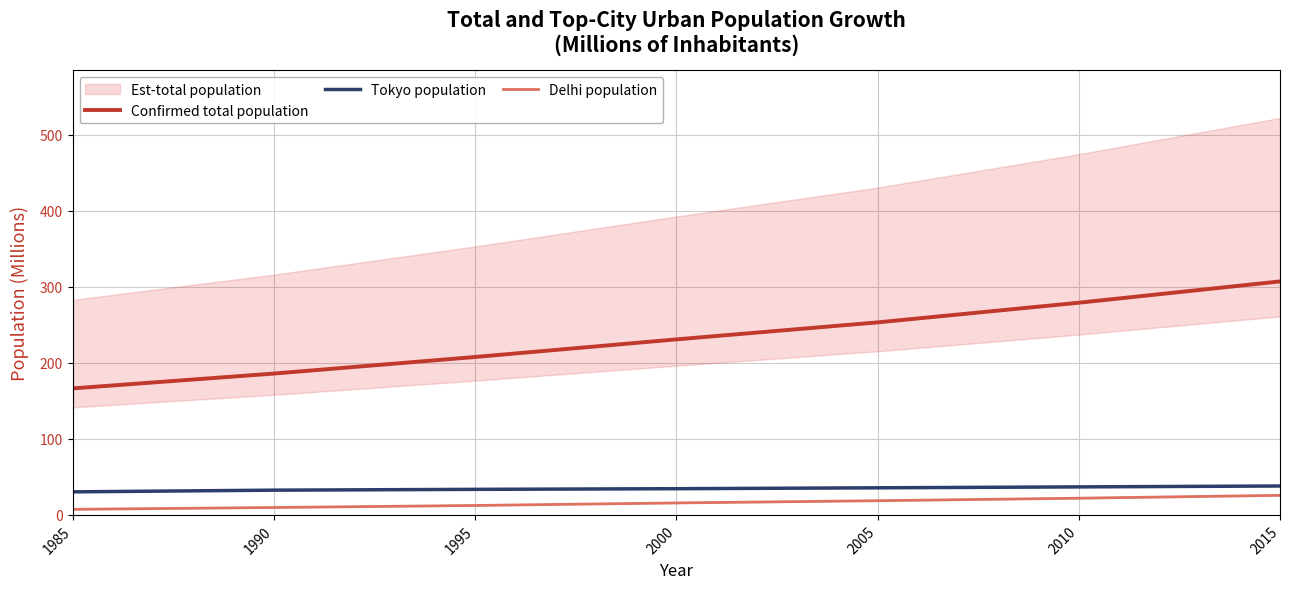

At how many categories does at least one series exceed 31?

7